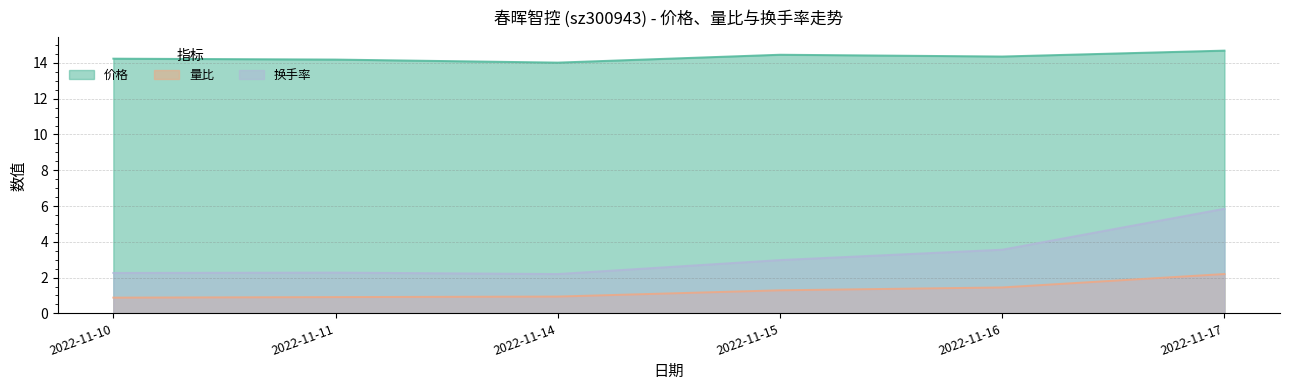

At which category does 价格 reach its first local valley?

2022-11-14